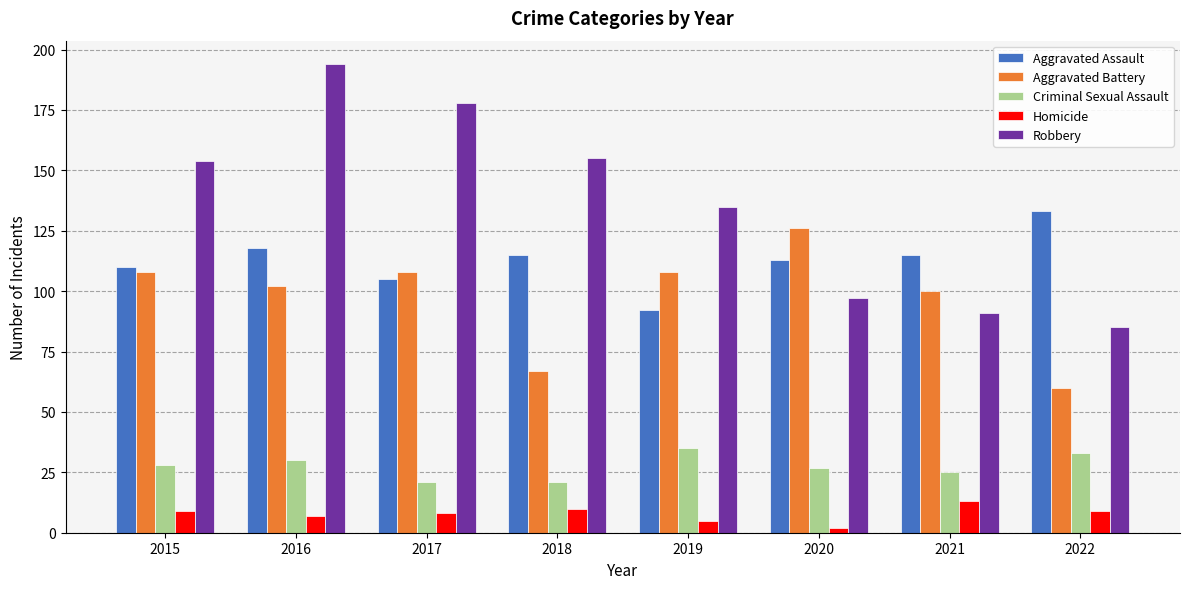

What is the total value across all series at 2022?

320